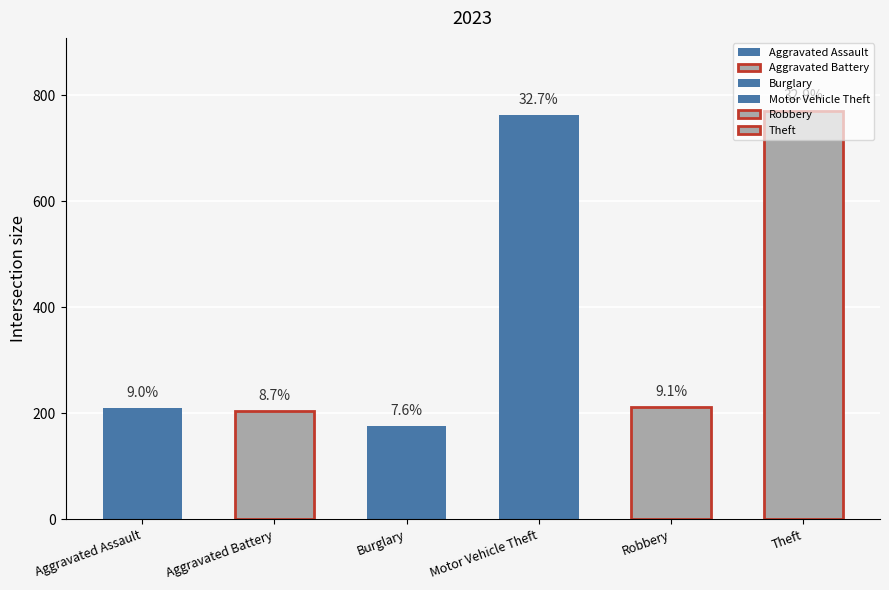

Are the bars horizontal?

No